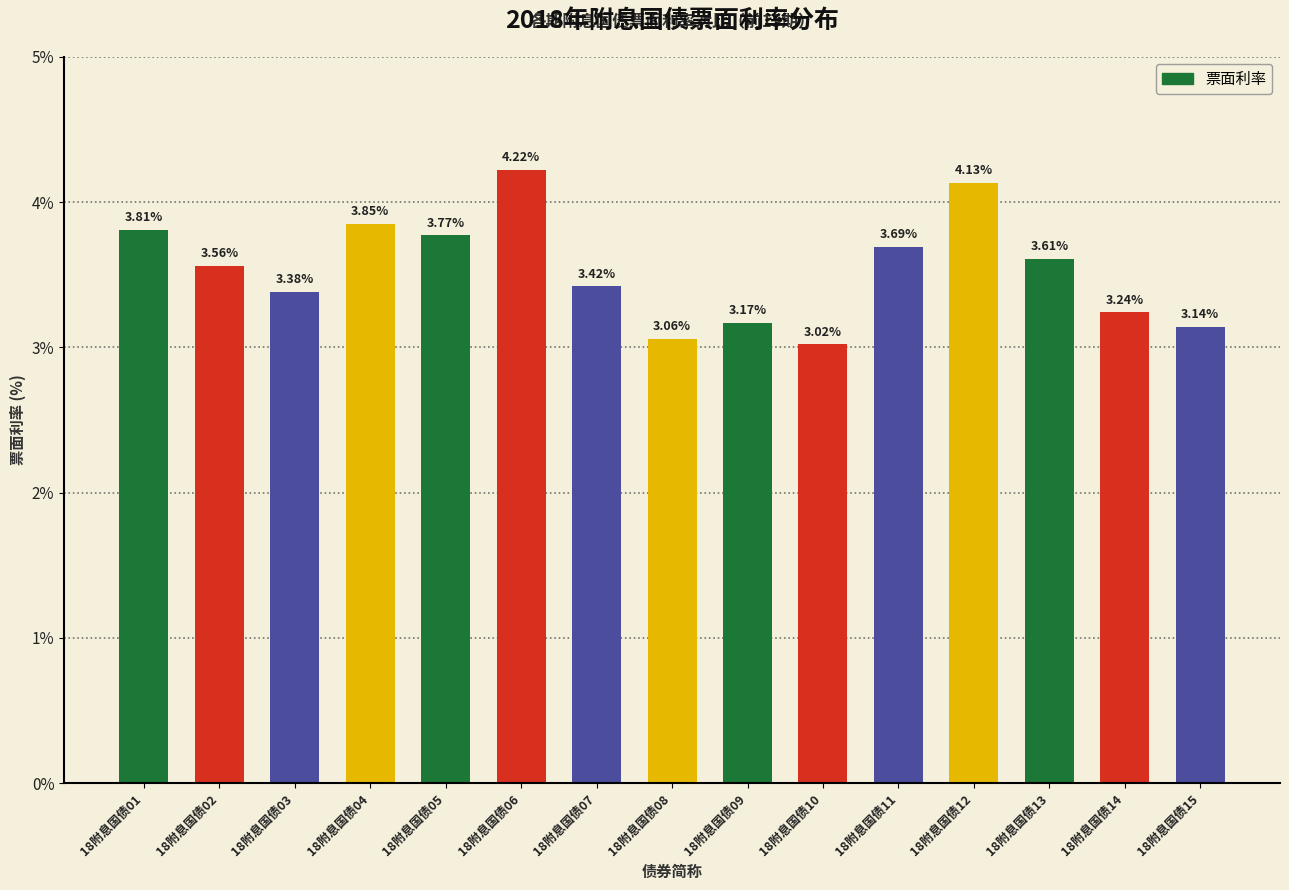

True or false: the data shows 1.8 at 18附息国债06.

False